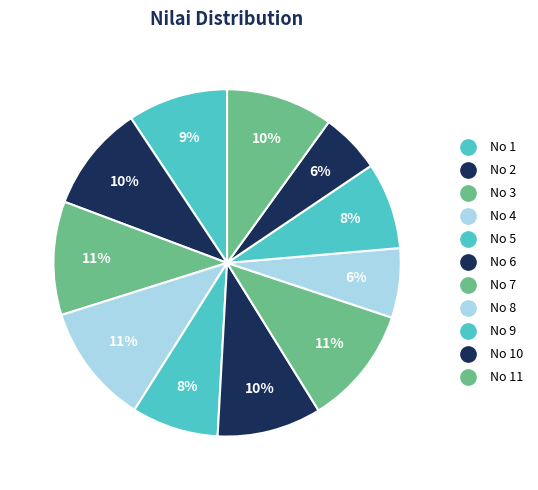

Count the number of slices in the pie.

11